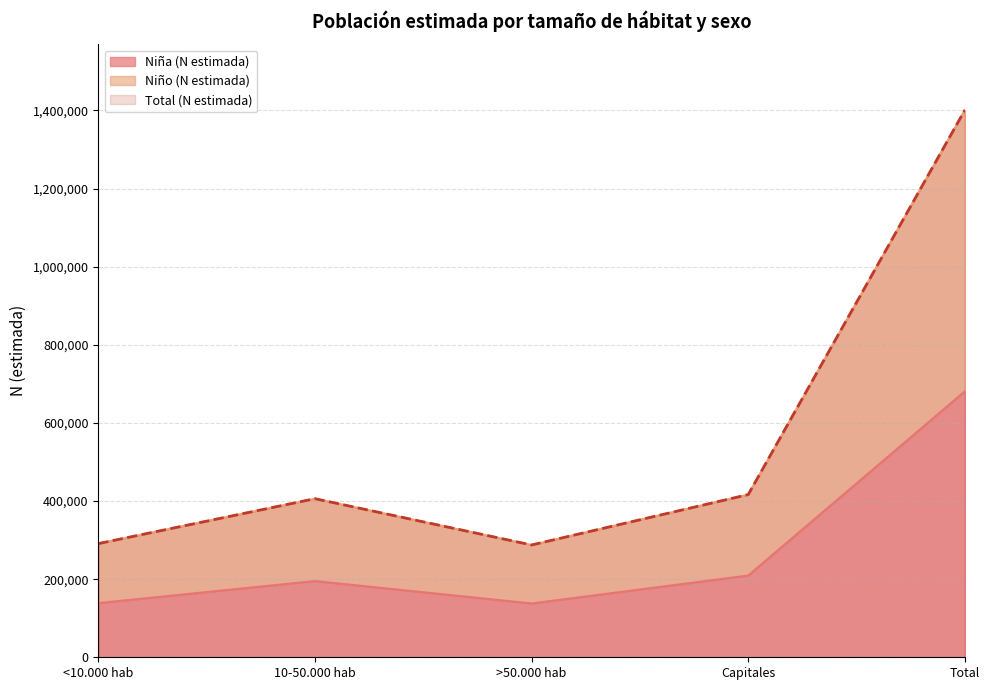

What is the sum of the Niña (N estimada) values at Capitales and <10.000 hab?

348041